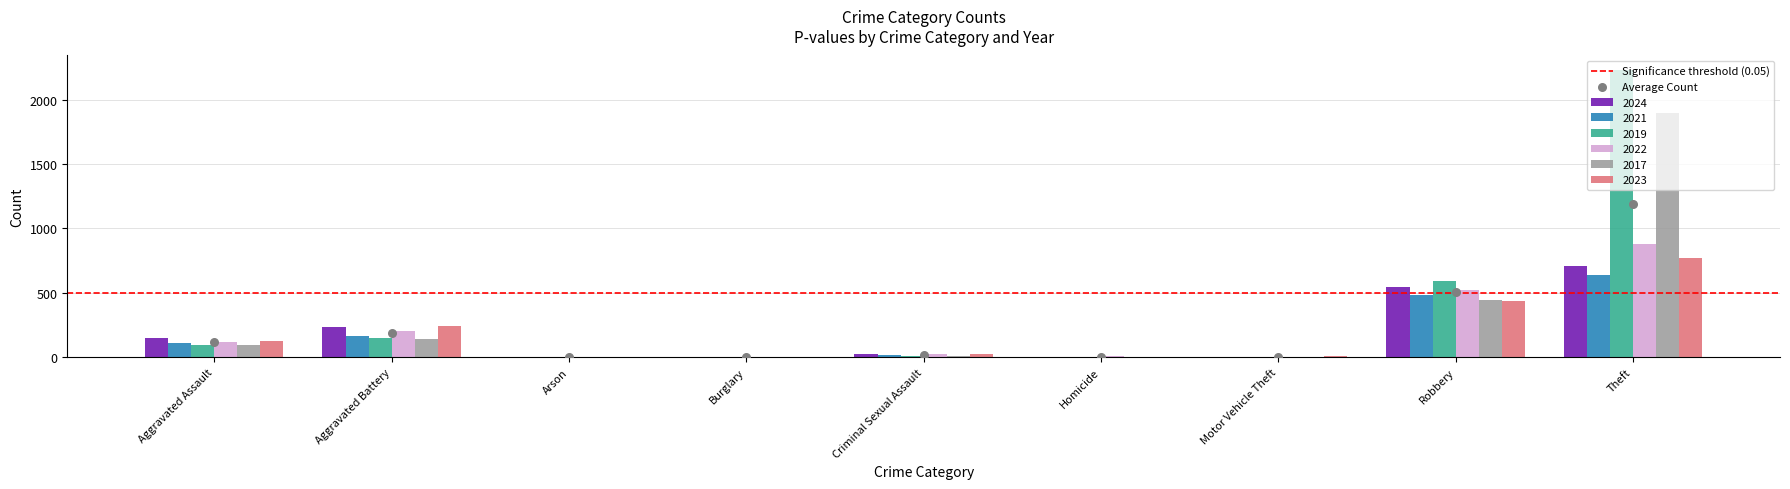

Which series has the largest total across all categories?

2019